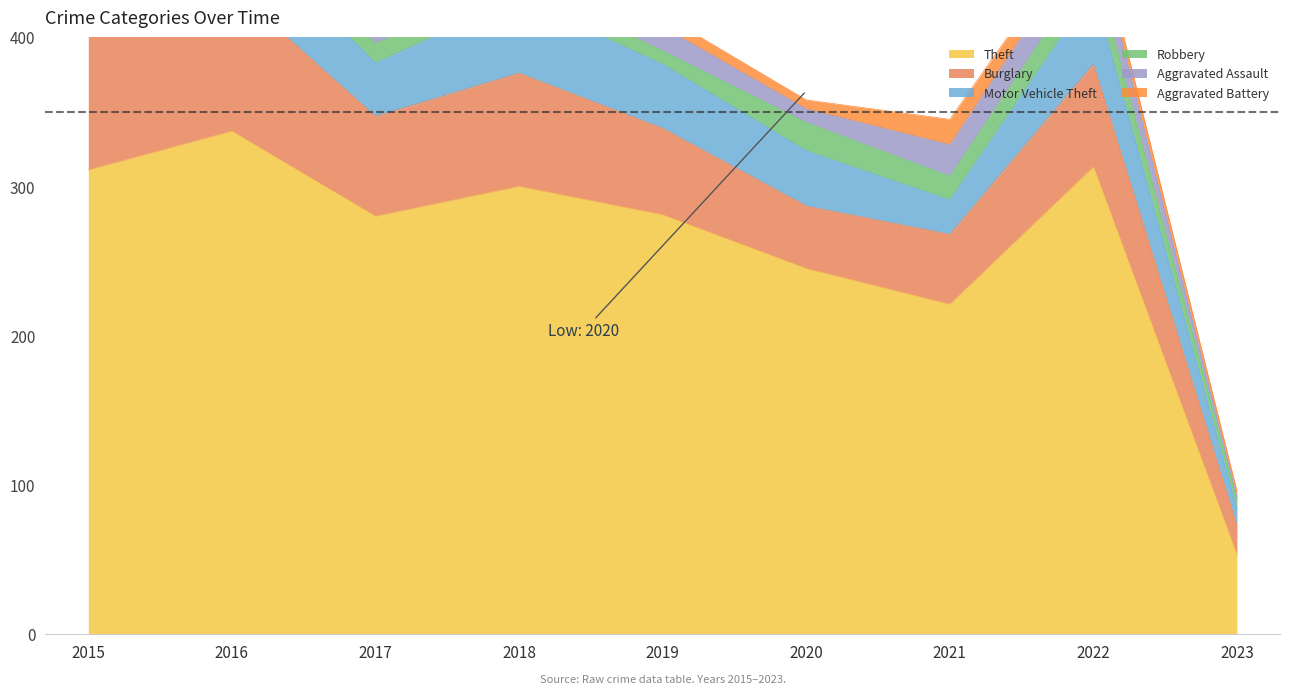

True or false: Aggravated Assault and Burglary cross at least once.

False